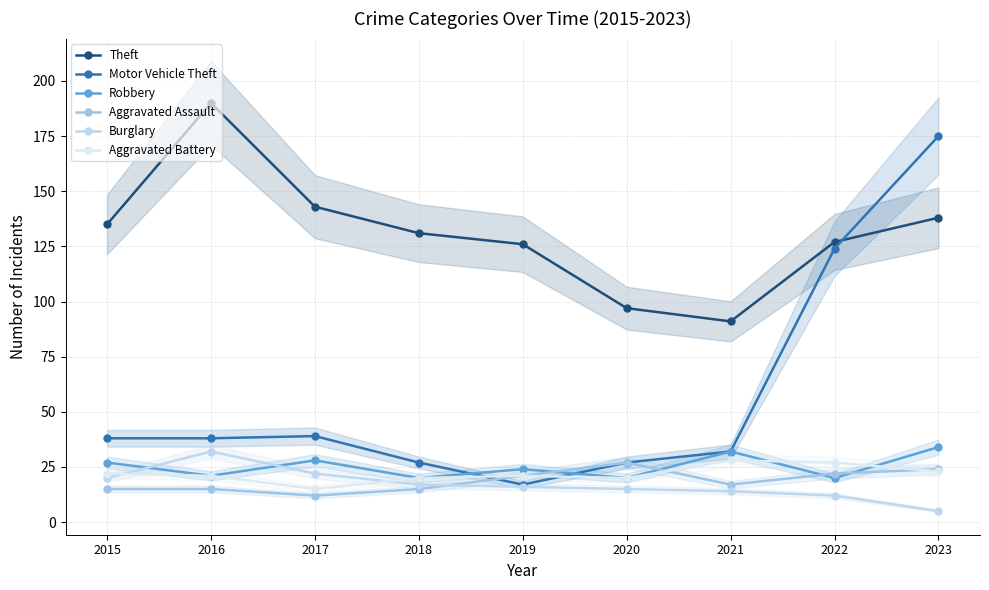

What value does the Theft series have at 2018, to the nearest 5?

130